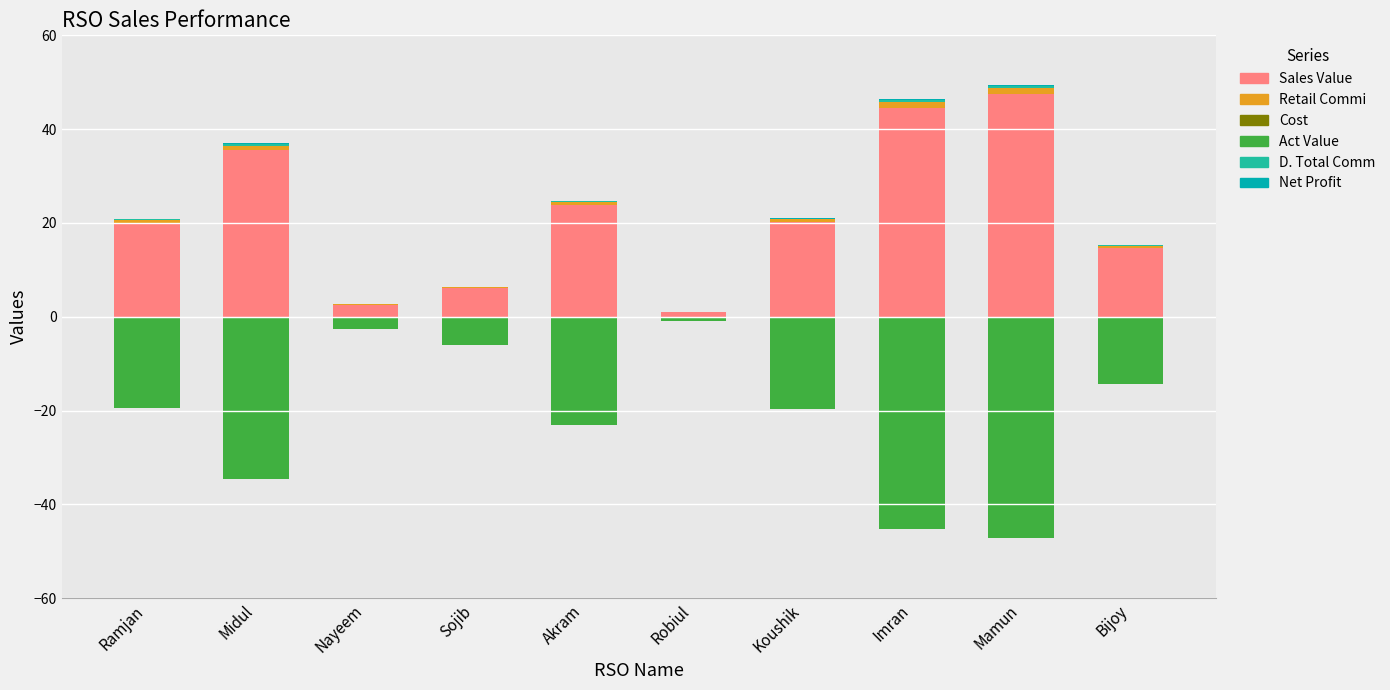

Reading right to left, what are all the values shown in this chart?

Sales Value: Bijoy=14.7	Mamun=47.5	Imran=44.6	Koushik=20.2	Robiul=1.0	Akram=23.7	Sojib=6.2	Nayeem=2.6	Midul=35.5	Ramjan=20.0
Retail Commi: Bijoy=0.4	Mamun=1.3	Imran=1.2	Koushik=0.6	Robiul=0.0	Akram=0.7	Sojib=0.2	Nayeem=0.1	Midul=1.0	Ramjan=0.6
Cost: Bijoy=-0.1	Mamun=-0.2	Imran=-0.2	Koushik=-0.1	Robiul=0.0	Akram=-0.2	Sojib=-0.0	Nayeem=-0.0	Midul=-0.1	Ramjan=-0.1
Act Value: Bijoy=-14.2	Mamun=-46.9	Imran=-45.0	Koushik=-19.5	Robiul=-1.0	Akram=-22.9	Sojib=-6.0	Nayeem=-2.5	Midul=-34.4	Ramjan=-19.3
D. Total Comm: Bijoy=0.1	Mamun=0.5	Imran=0.4	Koushik=0.2	Robiul=0.0	Akram=0.2	Sojib=0.1	Nayeem=0.0	Midul=0.3	Ramjan=0.2
Net Profit: Bijoy=0.0	Mamun=0.3	Imran=0.3	Koushik=0.0	Robiul=0.0	Akram=0.0	Sojib=0.0	Nayeem=0.0	Midul=0.2	Ramjan=0.1